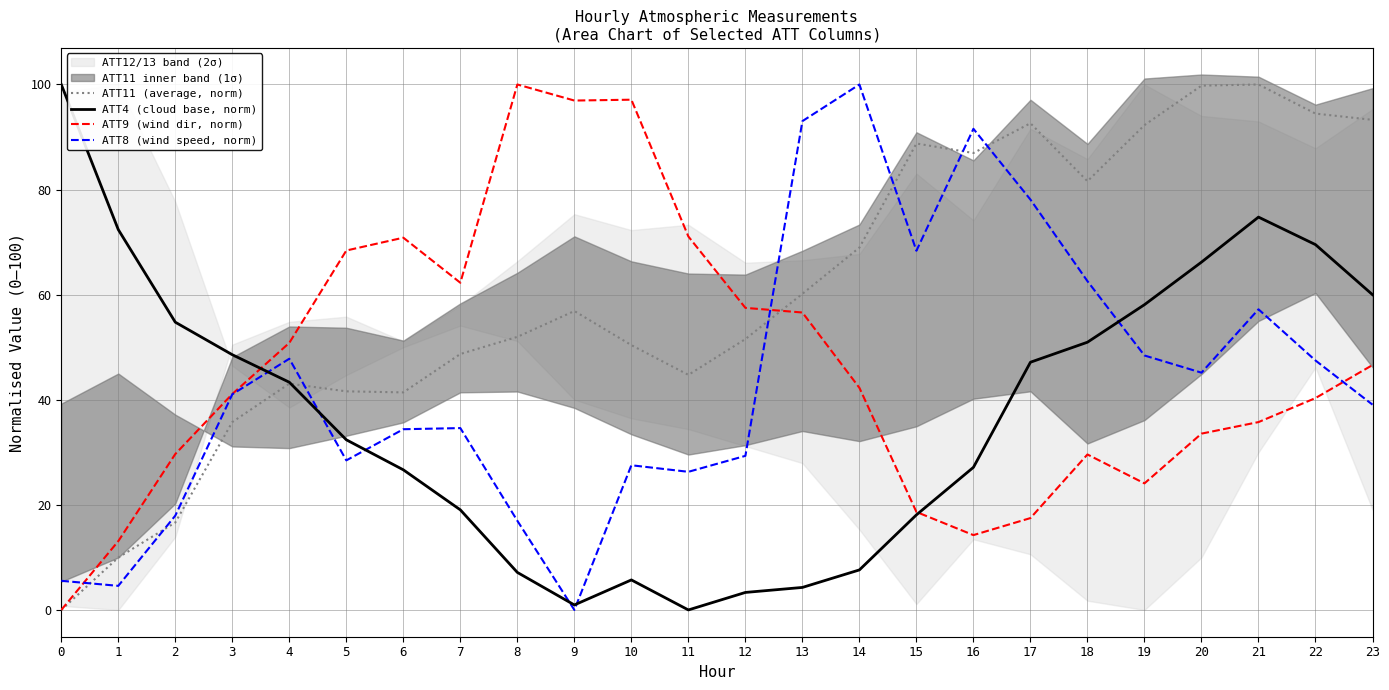

What is the difference between the maximum and minimum values in the ATT8 (wind speed, norm) series?

100.0